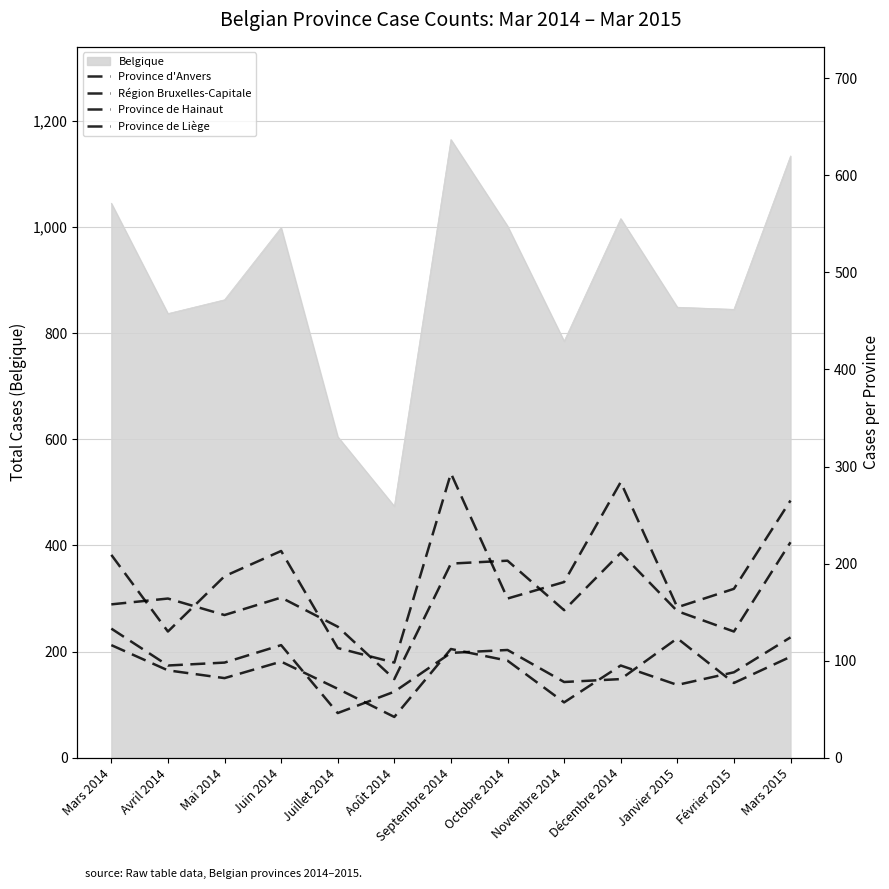

Between Février 2015 and Mars 2014, which is larger?

Mars 2014